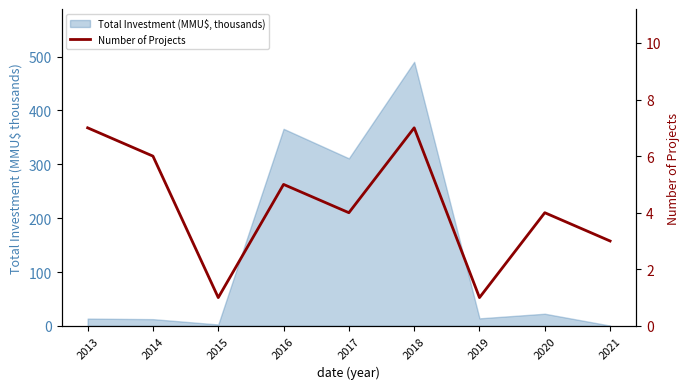

Approximately how many times larger is the value at 2017 compared to 2018?

0.6